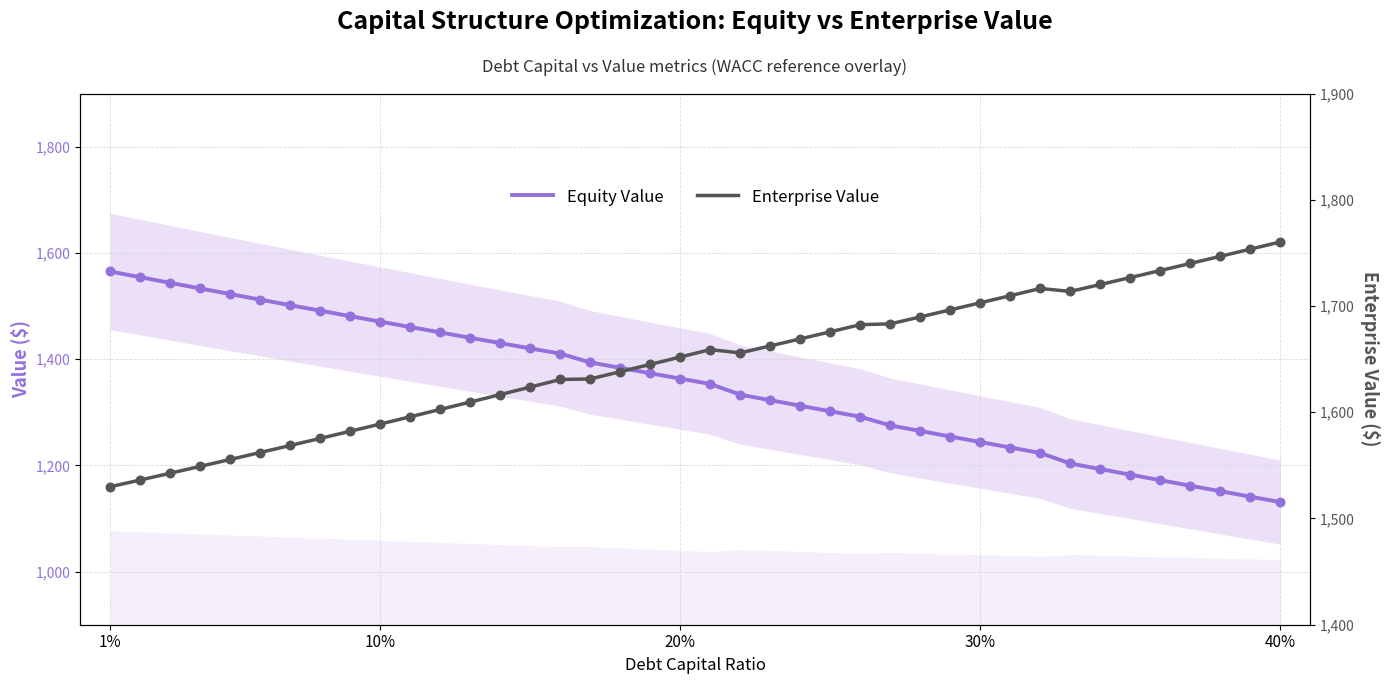

Is the value of Equity Value at 35 greater than the value of Enterprise Value at 18?

No